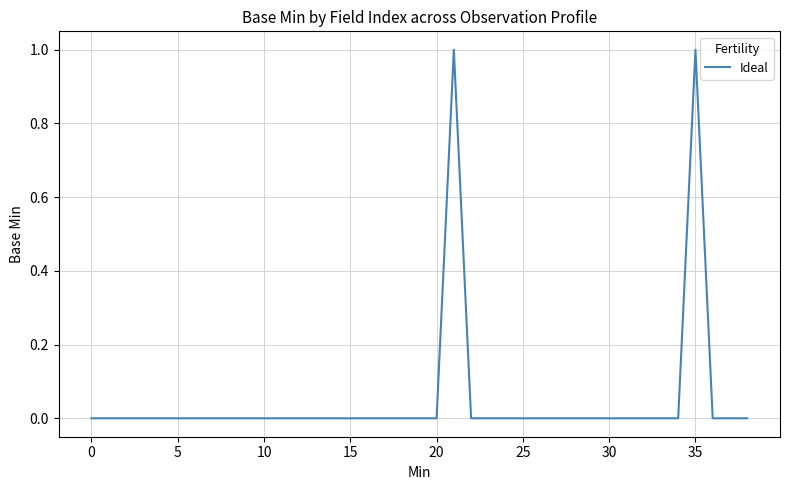

How many lines are shown in the chart?

1